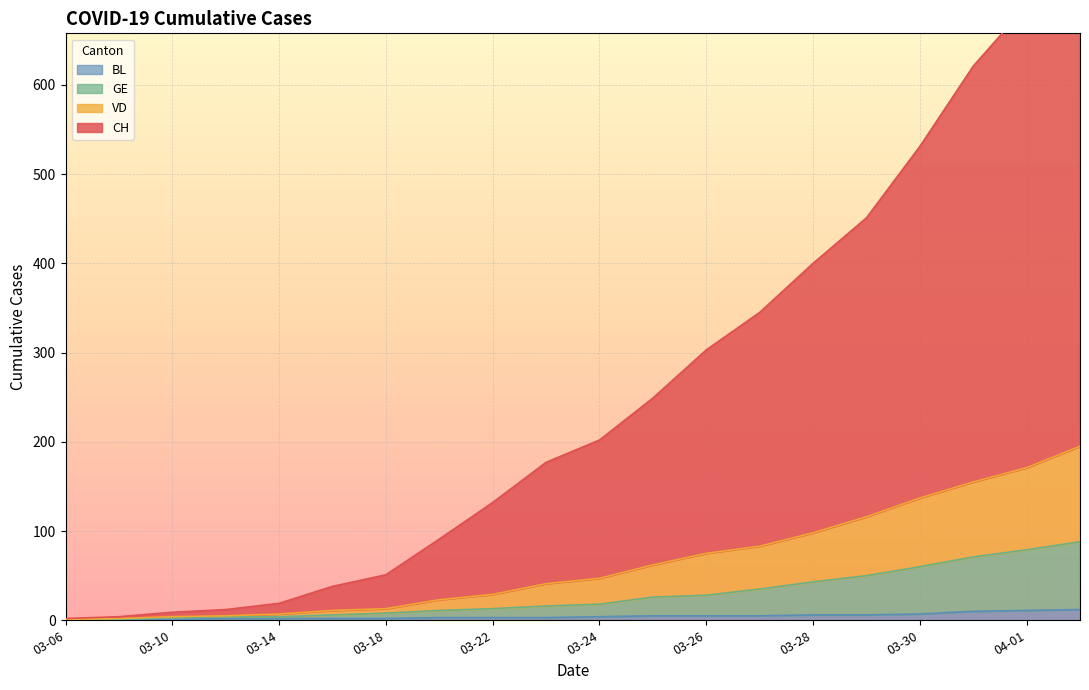

How many data points does each series have?

20